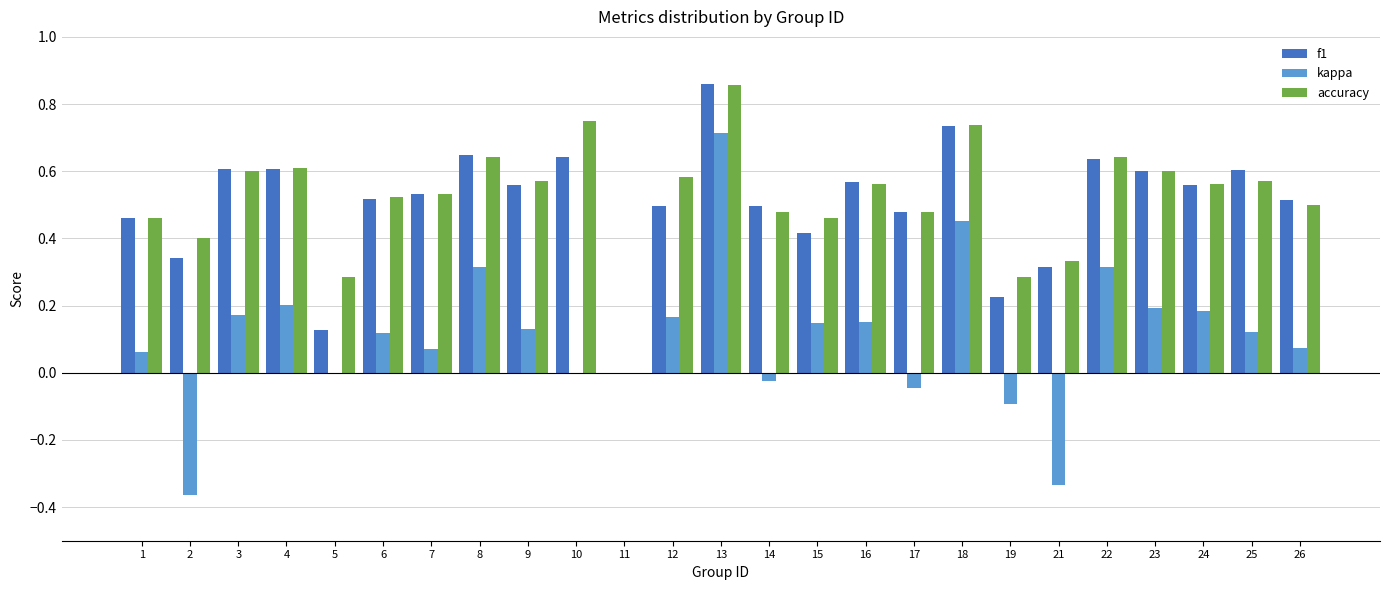

What is the sum of all accuracy values?

13.0